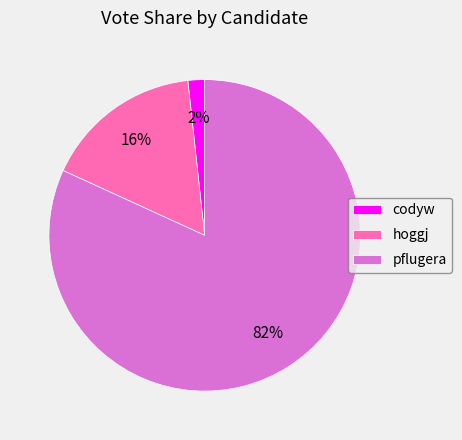

Rank the categories by value from highest to lowest.

pflugera, hoggj, codyw